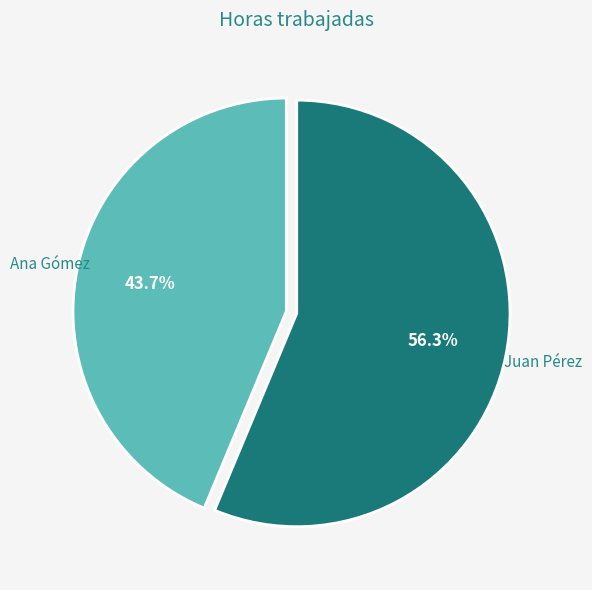

To the nearest percent, what is the difference between the largest and smallest slice percentages?

13%